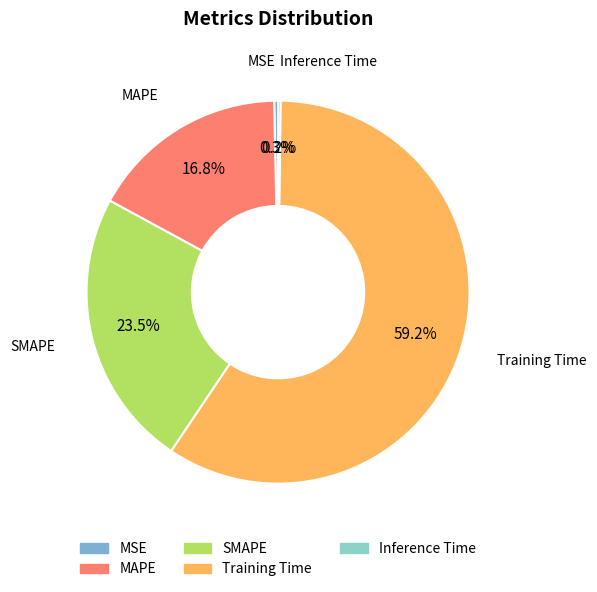

Between MSE and MAPE, which is larger?

MAPE